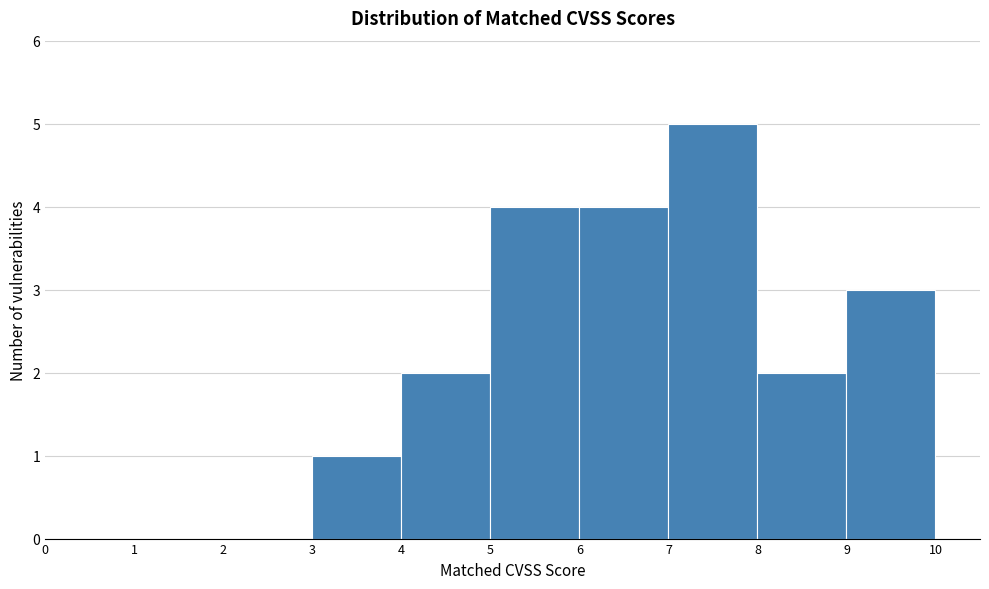

What is the height of the bar covering 7 to 8 on the x-axis? The values are not printed on the chart, so give them approximately, as read against the axis.

5